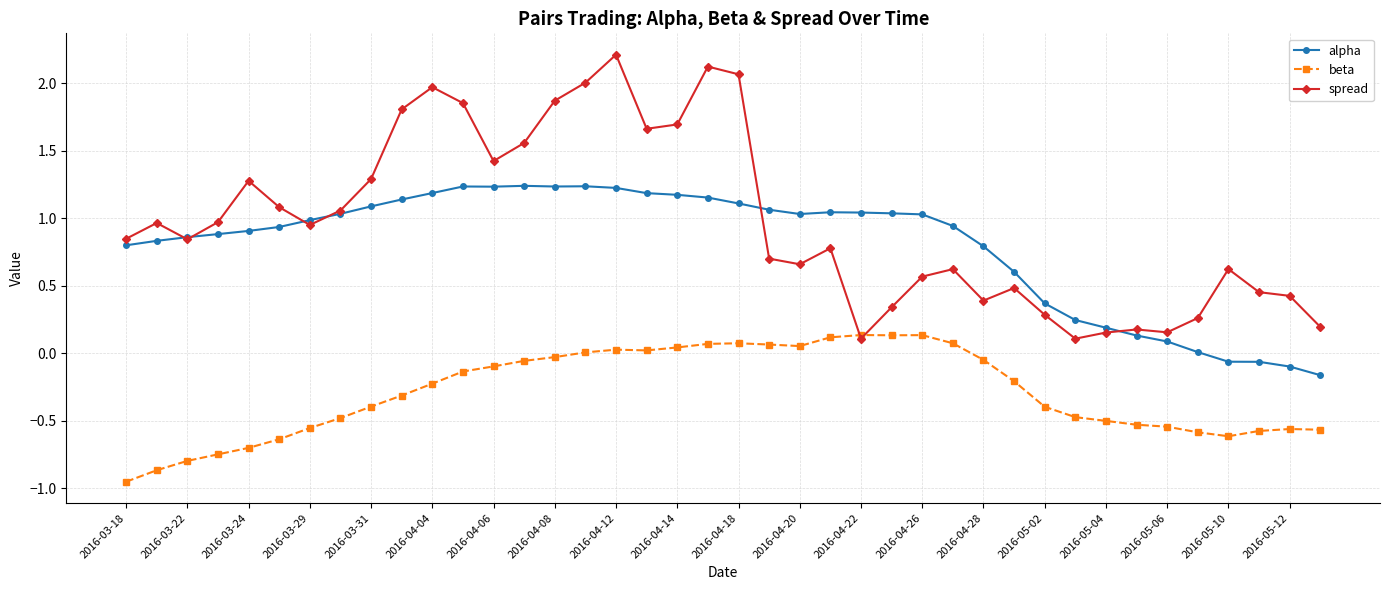

True or false: alpha and beta intersect in this chart.

False